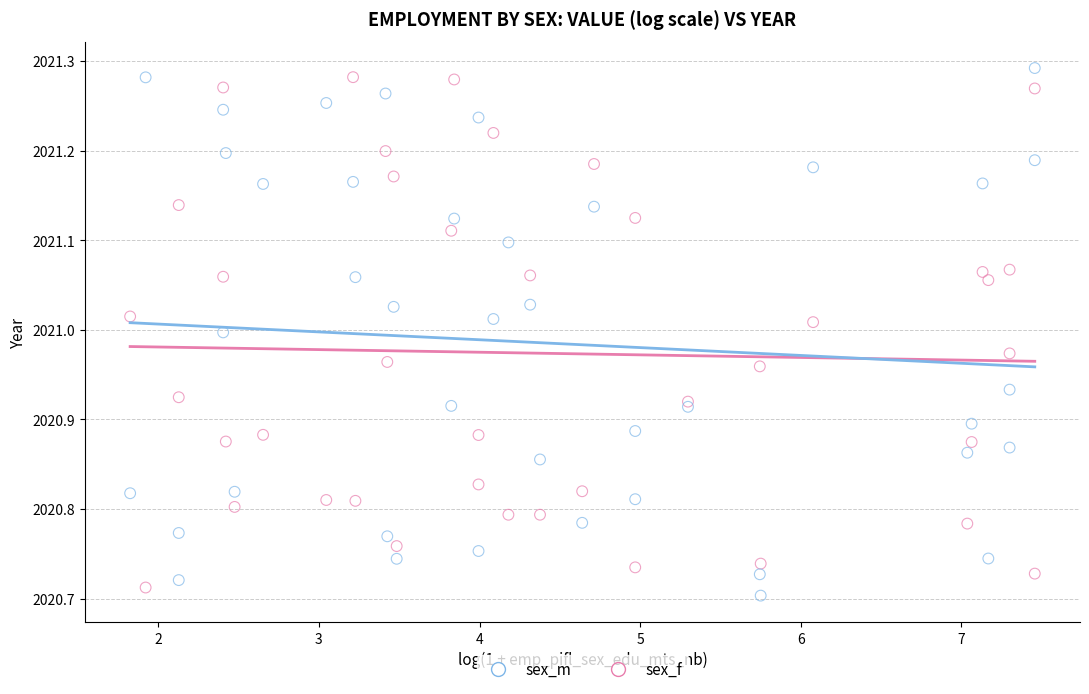

What is the X range (max minus min) for the scatter plot?

5.6